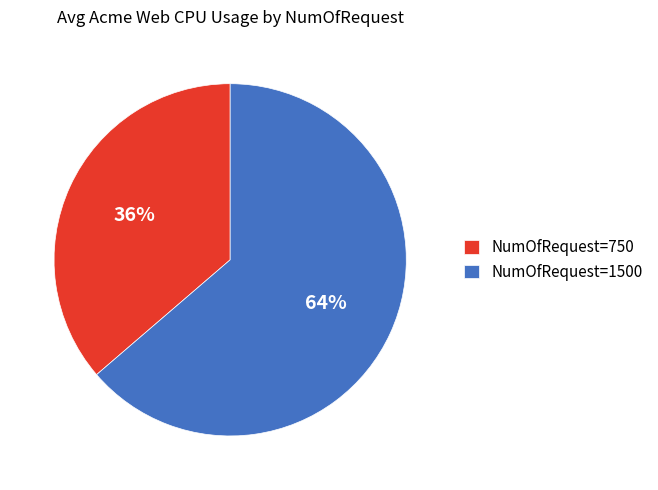

How many segments does this pie chart have?

2